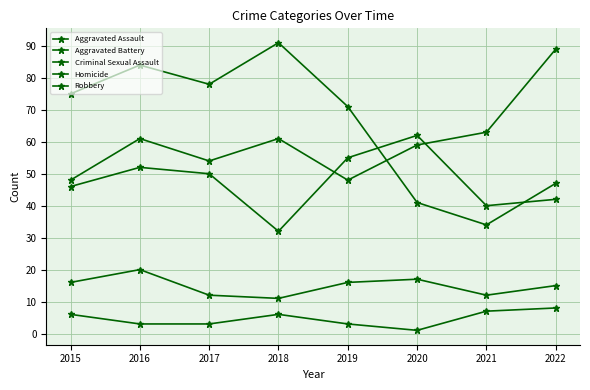

What is the lowest value of the Aggravated Assault series?

48